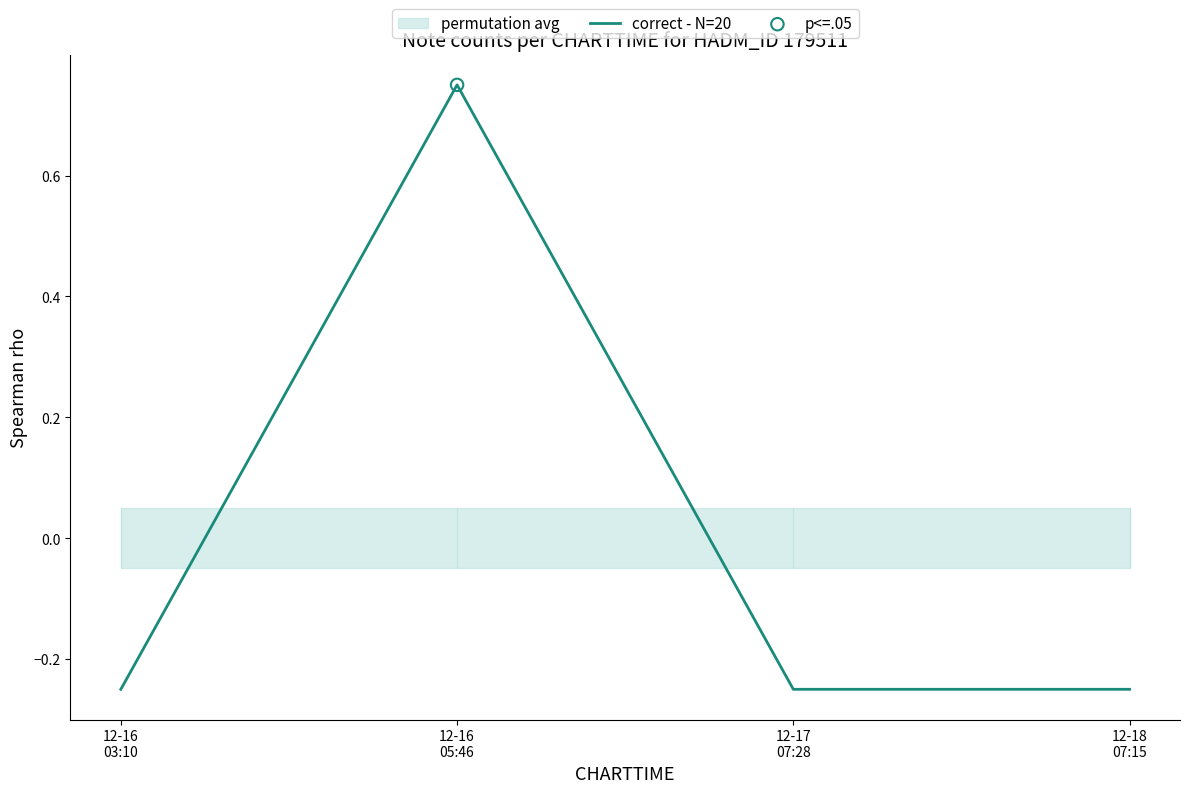

What is the change in value from 12-16
05:46 to 12-17
07:28?

-1.0